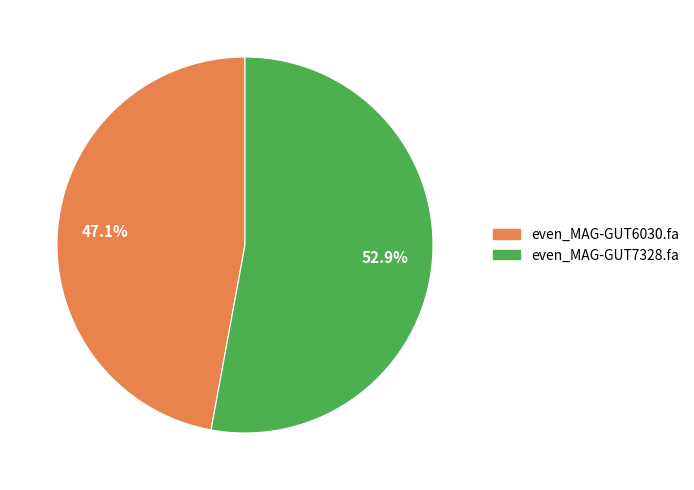

Which slice is the smallest?

even_MAG-GUT6030.fa